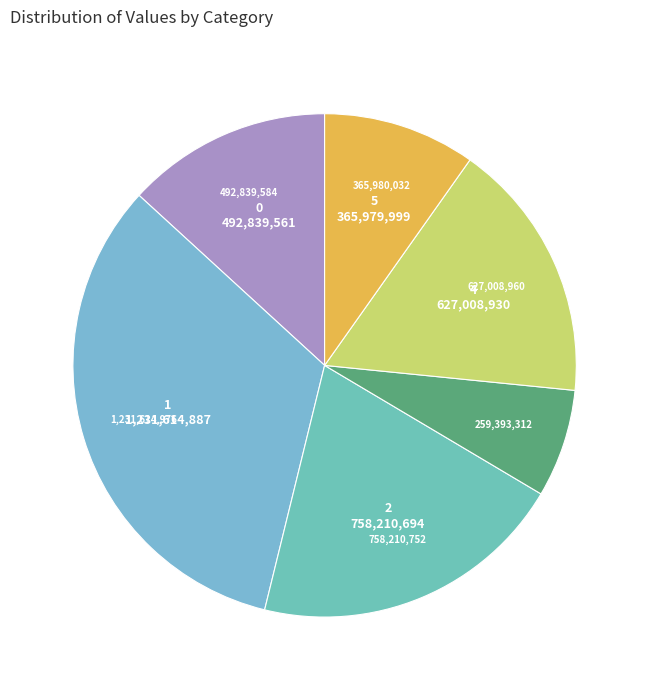

How many segments does this pie chart have?

6